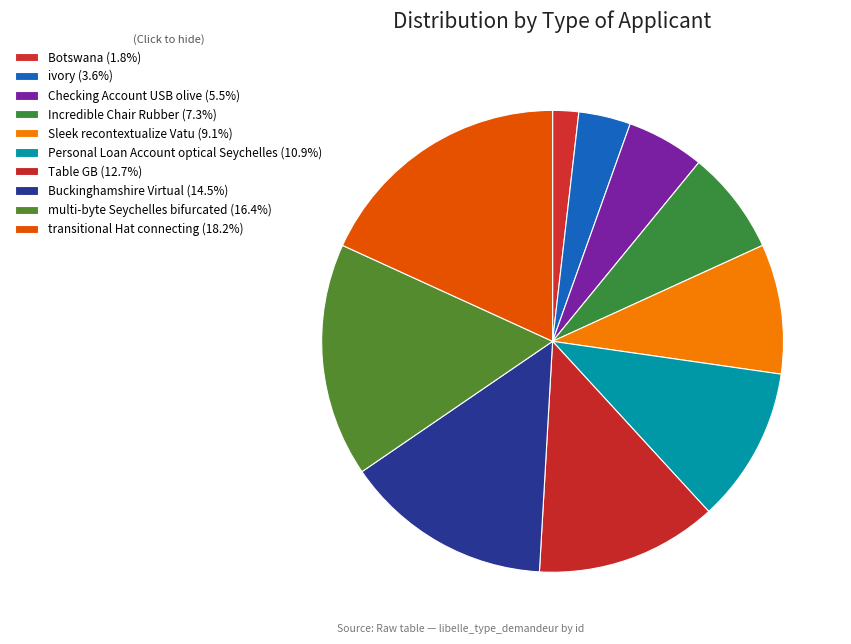

True or false: Incredible Chair Rubber accounts for 7% of the total.

True